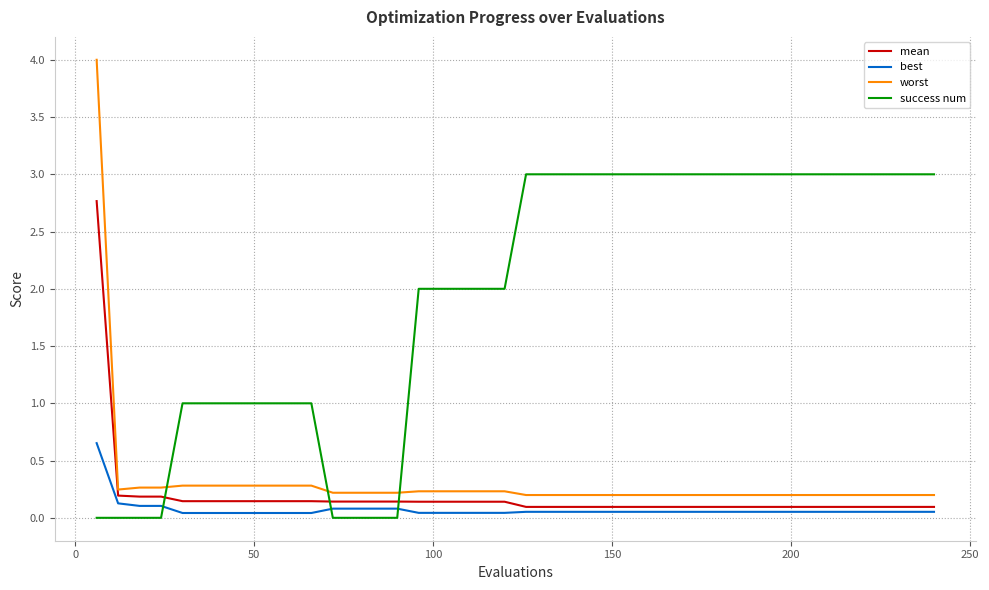

How many times do mean and success num cross each other?

3